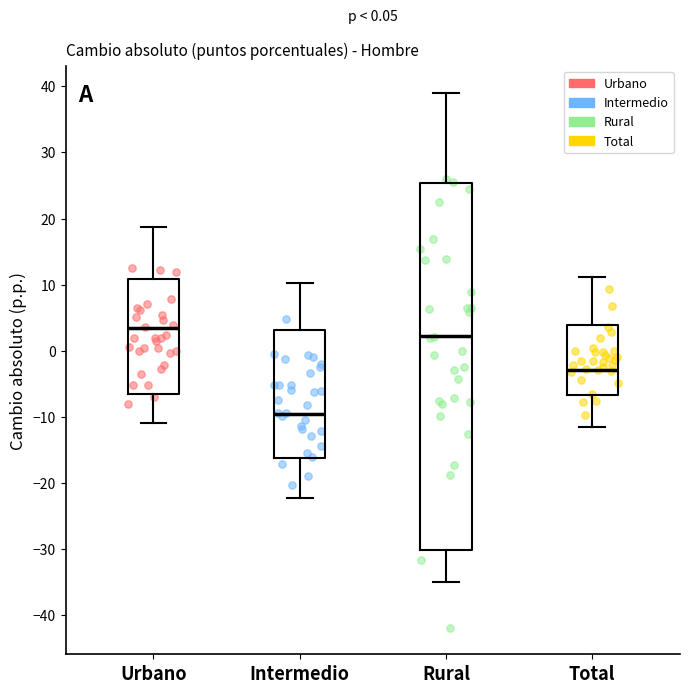

Which box is the tallest, from its lower edge to its upper edge?

Rural